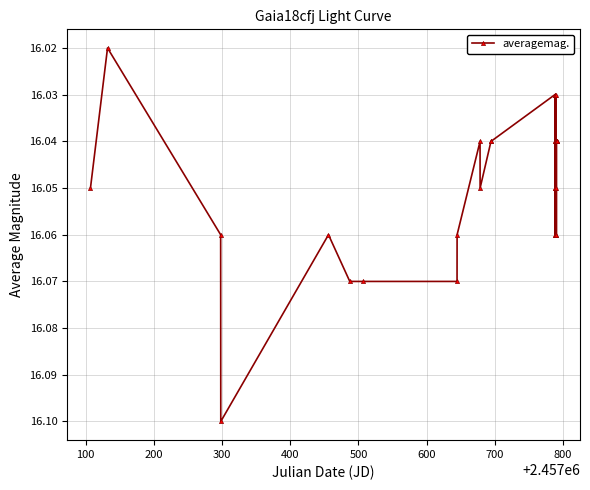

How many lines are shown in the chart?

1